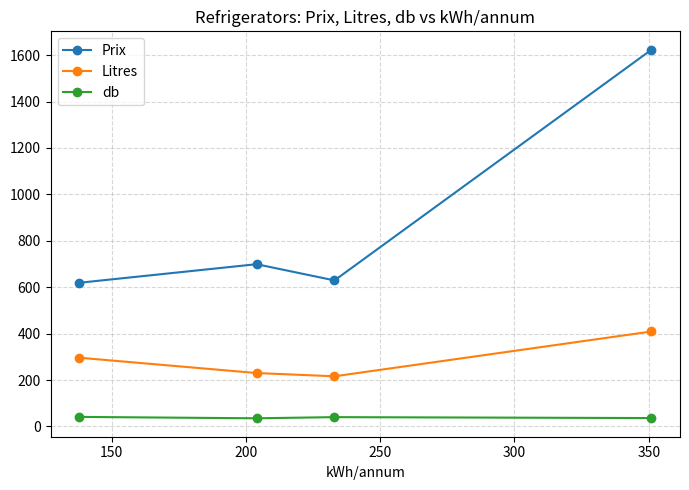

True or false: Litres and db intersect in this chart.

False